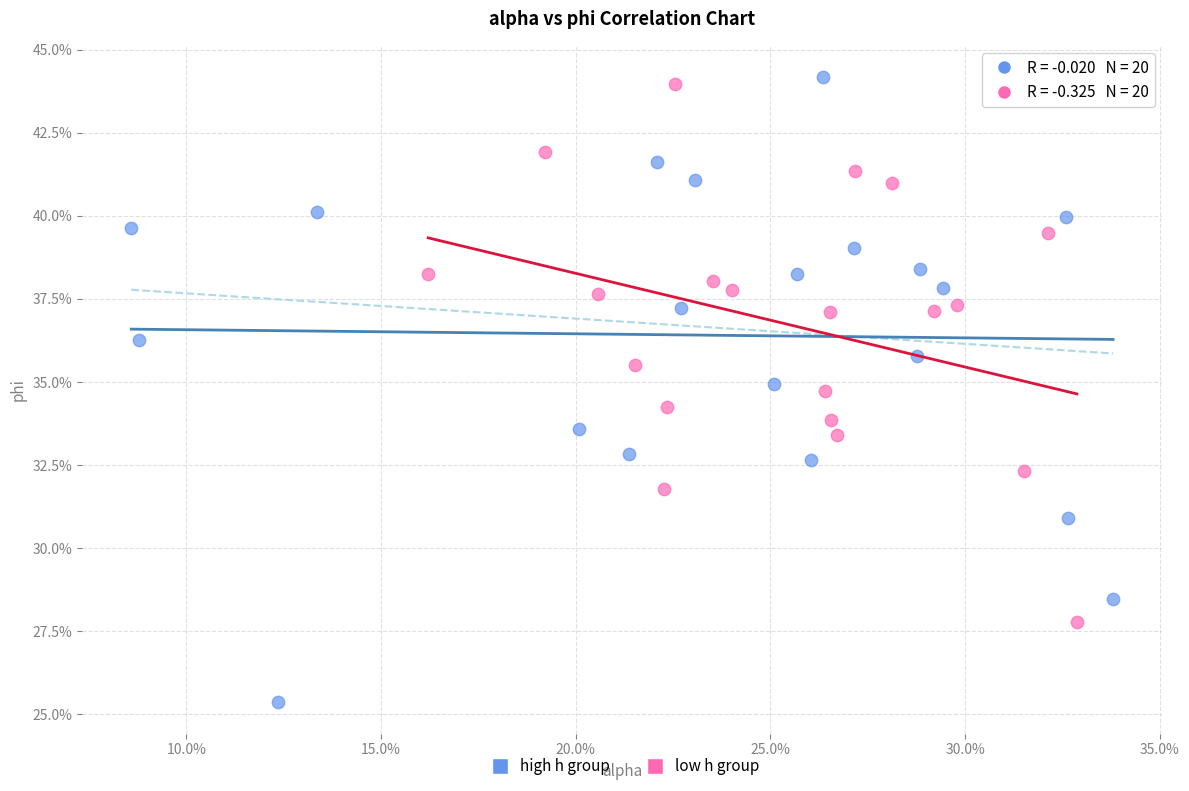

Which series has the largest Y range (max minus min)?

high h group